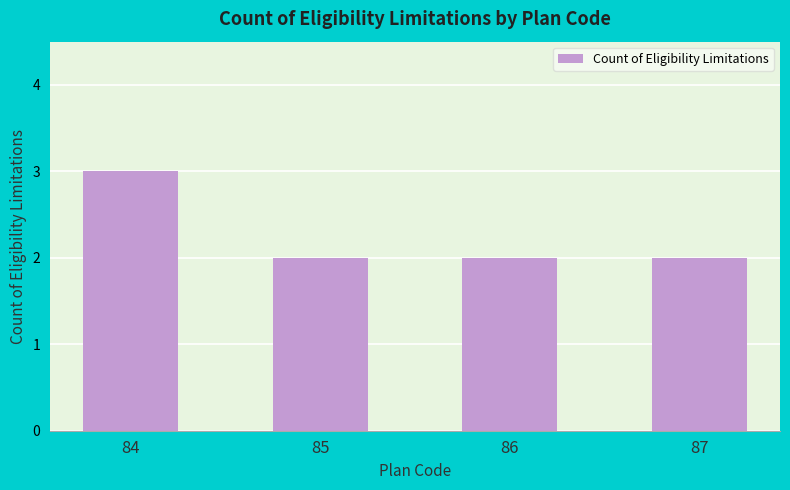

What is the value of the 1st bar from the left?

3